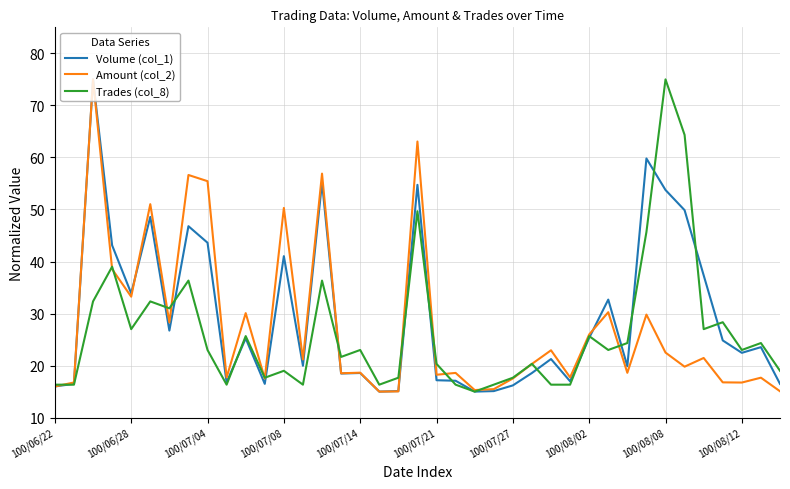

True or false: Volume (col_1) and Amount (col_2) cross at least once.

True